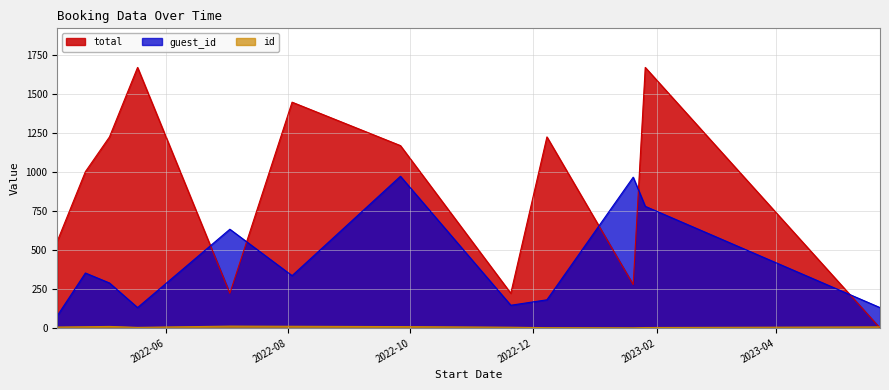

Where is the first local maximum for total?

2022-05-18